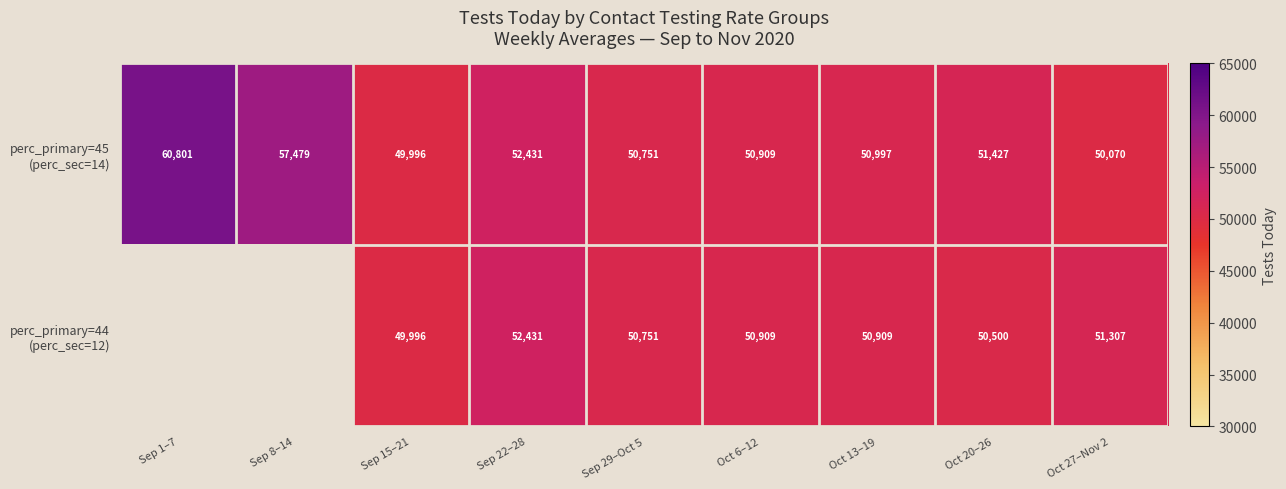

At which category is the sum across all series the highest?

Sep 22–28